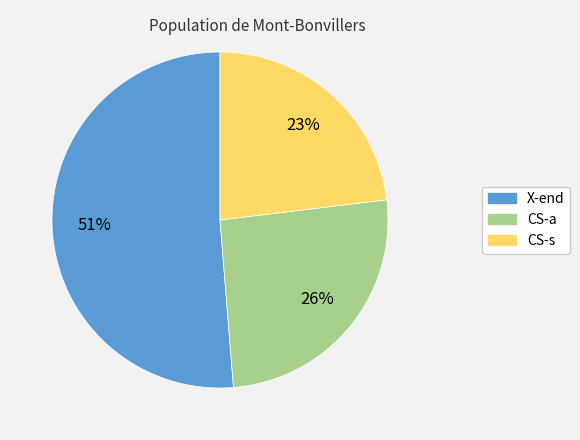

Combined, do X-end and CS-a account for over 50%?

Yes